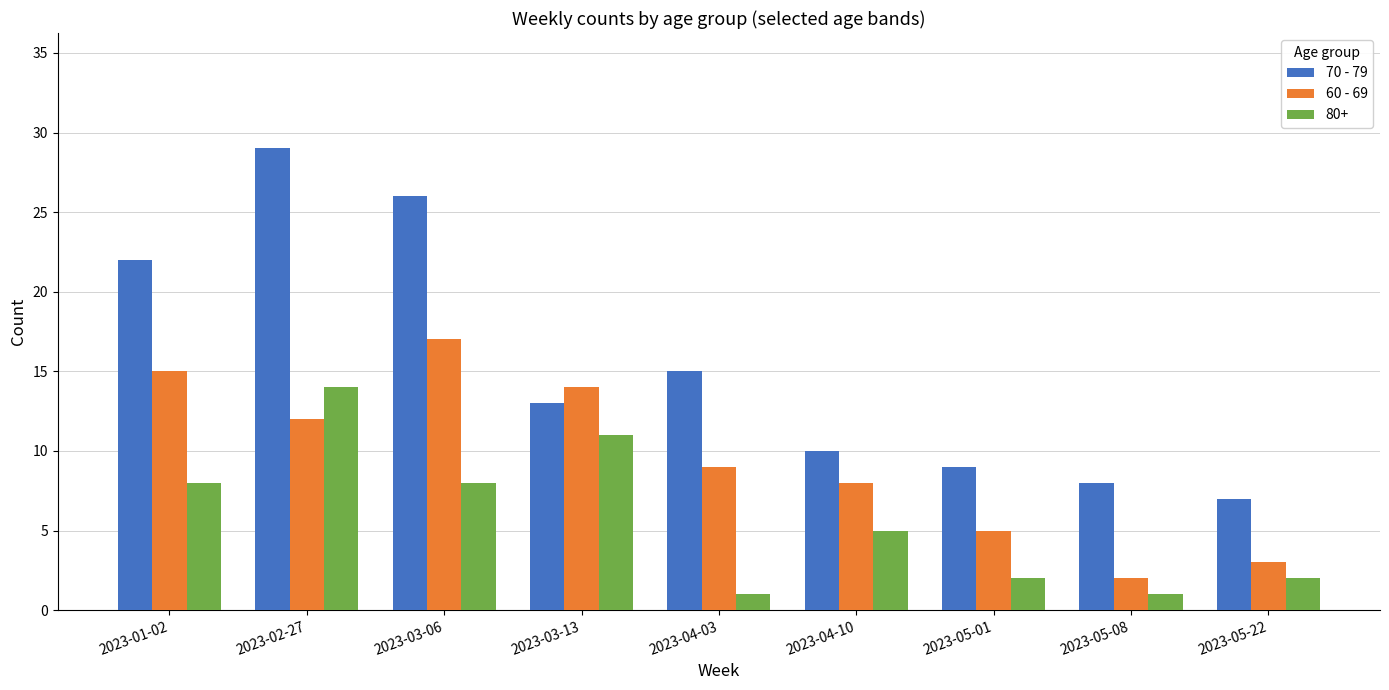

How many data points in 70 - 79 are less than 13?

4